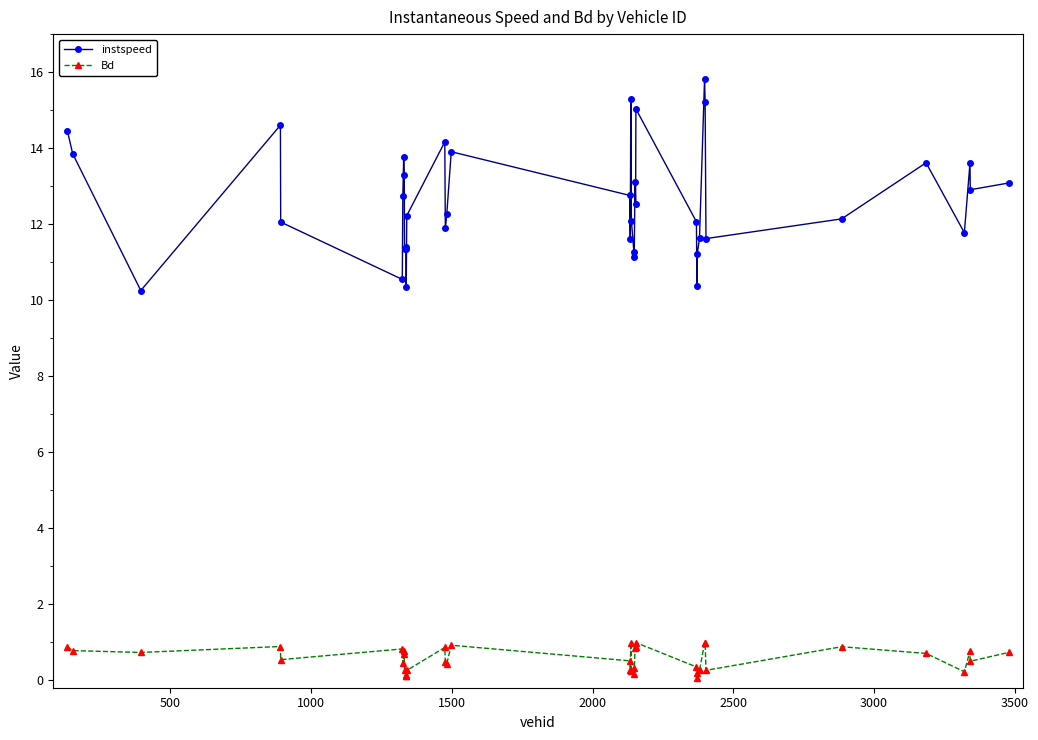

Which series has the largest range (max minus min)?

instspeed